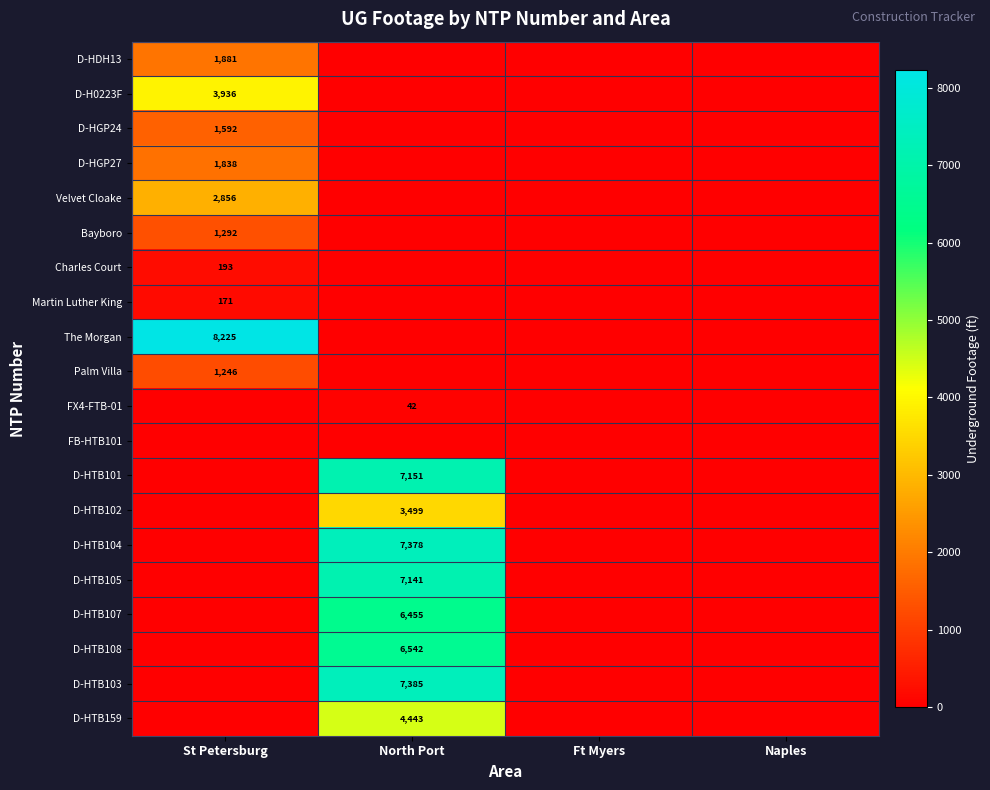

The D-HTB102 series shows 3499 at North Port. True or false?

True